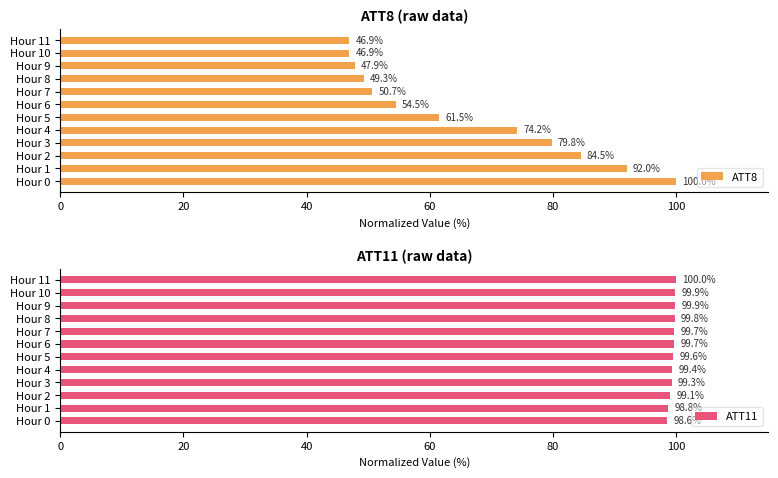

Are the bars grouped side by side (vs. stacked)?

Yes